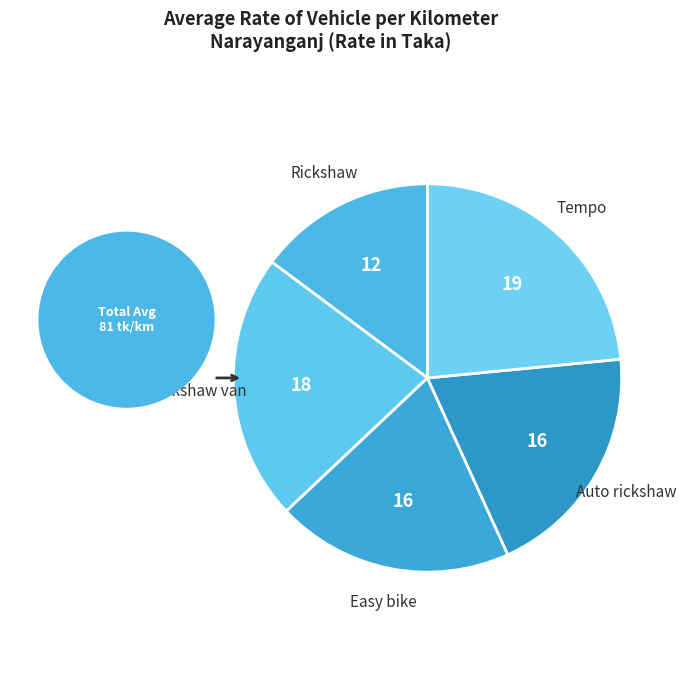

What is the smallest slice in the pie chart?

Rickshaw